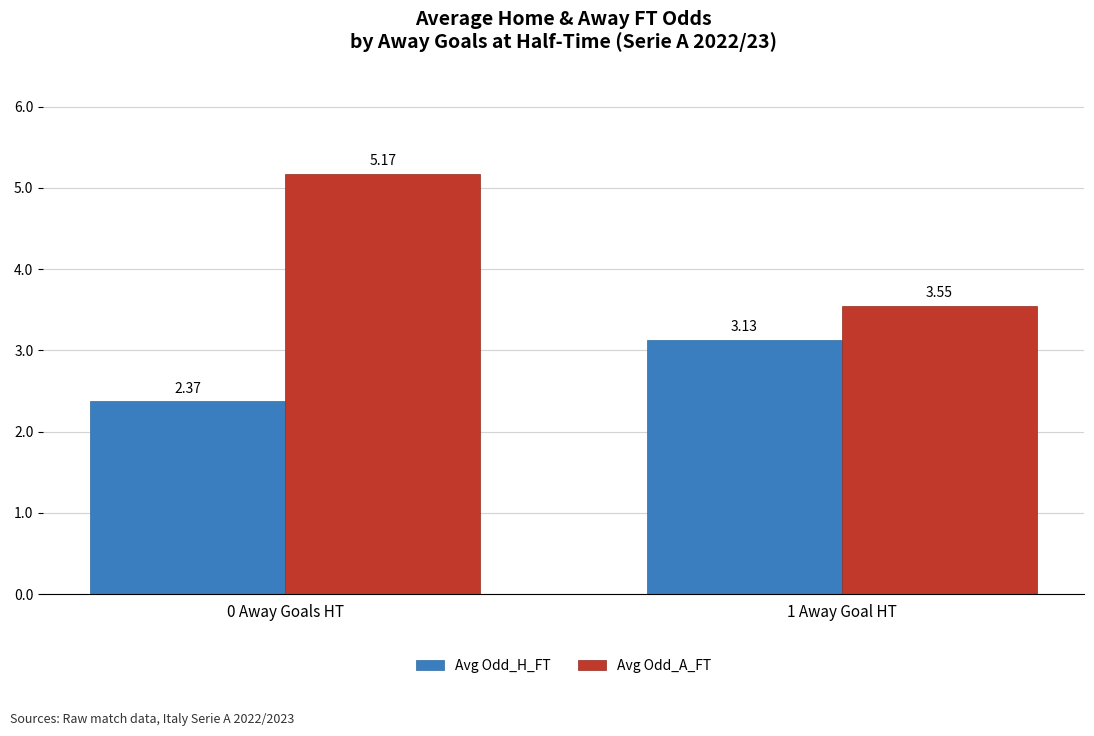

What is the average value of the Avg Odd_H_FT series?

2.8